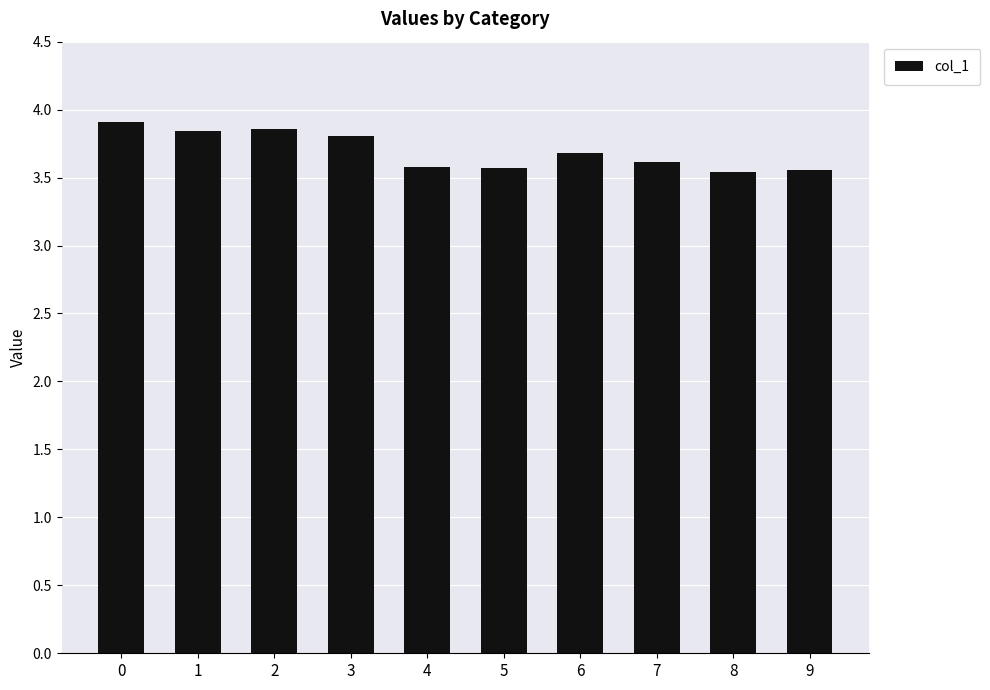

What is the sum of the values at 9 and 5?

7.1